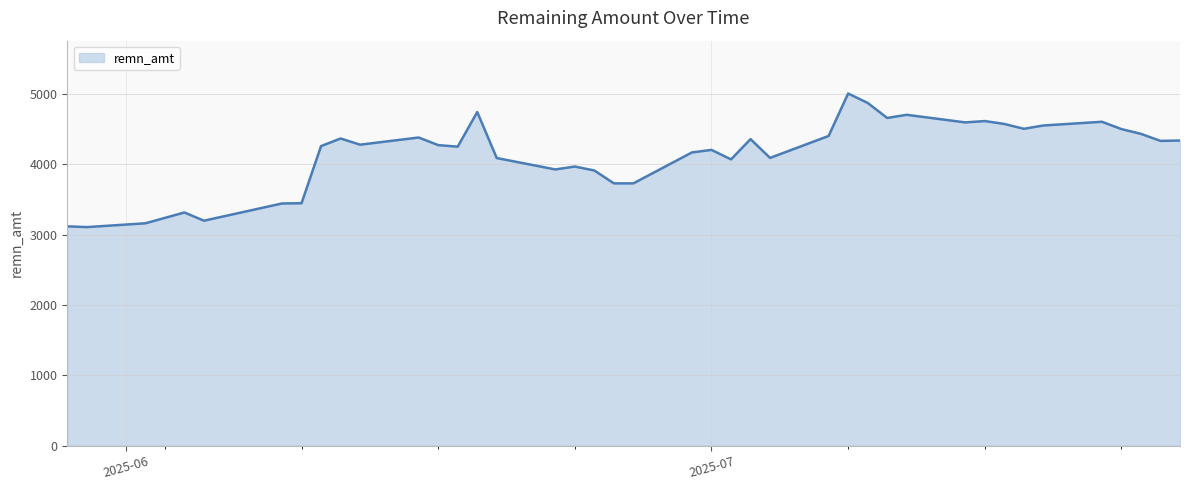

What is the average value?

4159